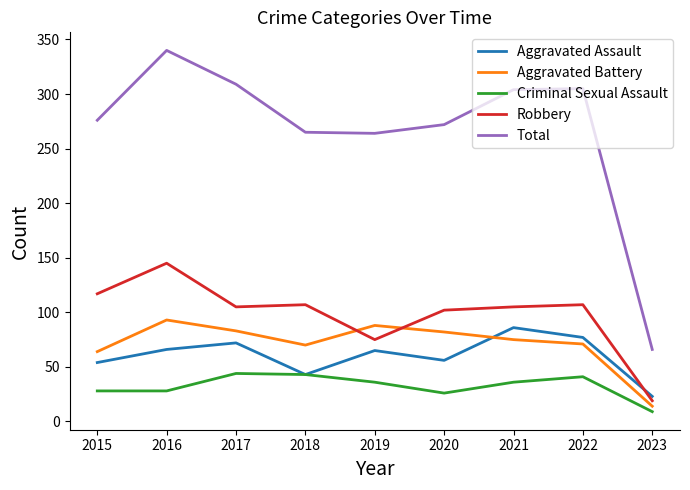

At which label does Criminal Sexual Assault reach its minimum?

2023